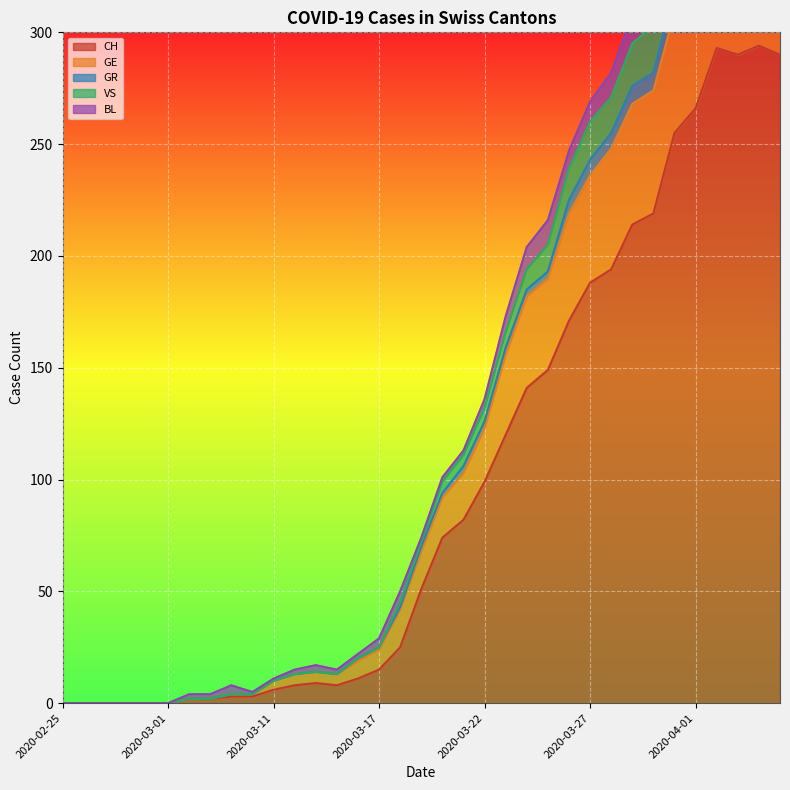

Which series has the largest range (max minus min)?

VS